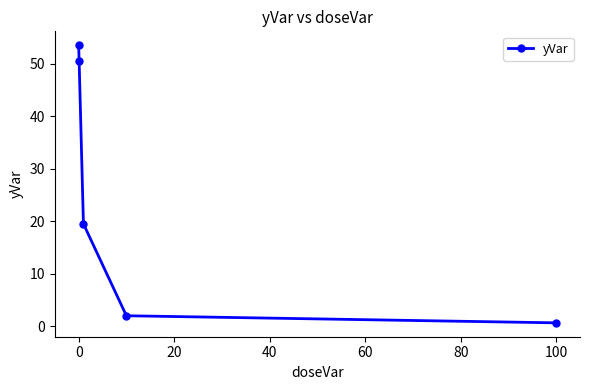

What is the maximum value shown in the chart?

53.5